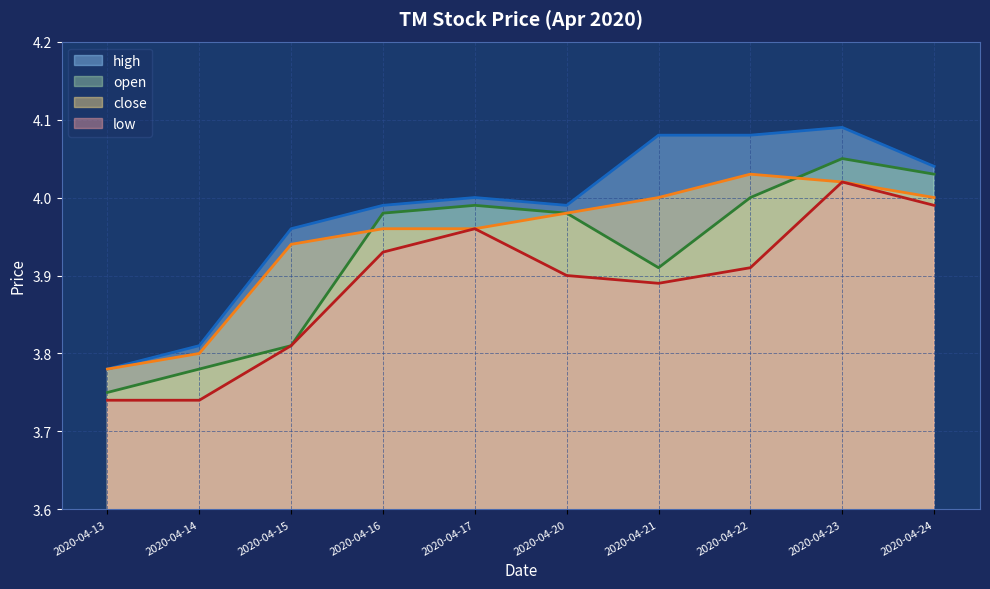

Where is the first local maximum for open?

2020-04-17